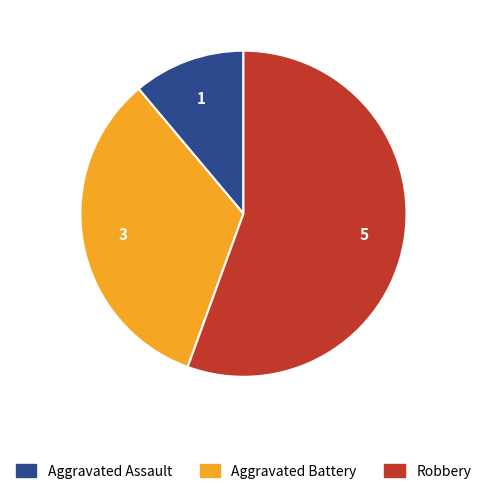

Does any single category account for the majority?

Yes